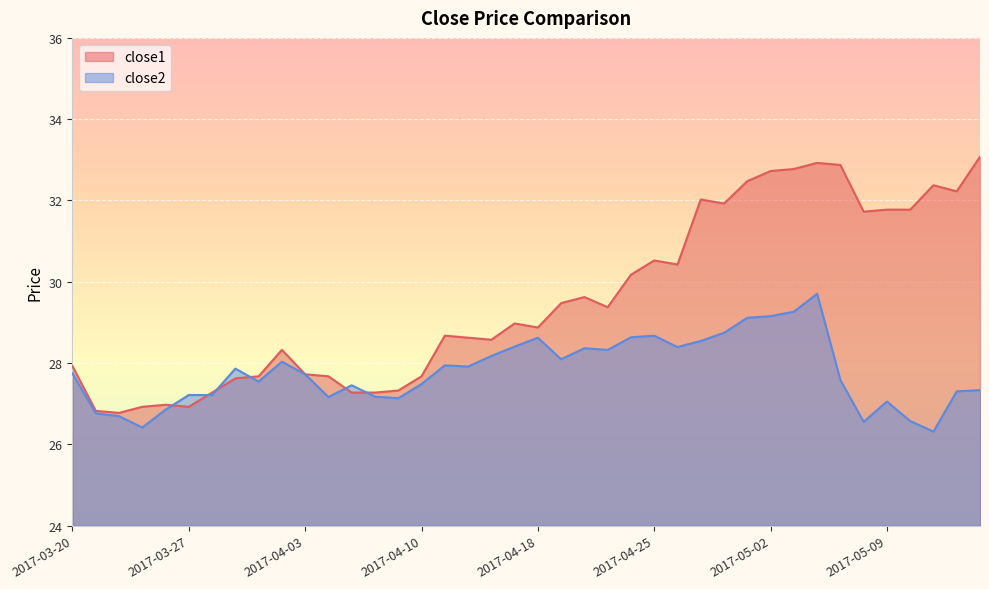

How many values in the close2 series are below 27?

7